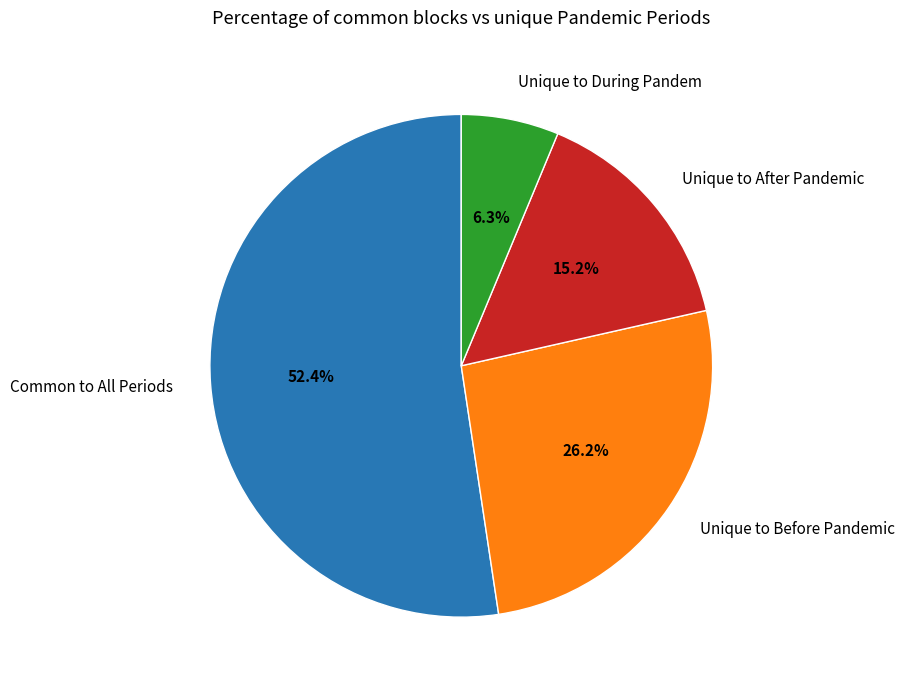

How much of the chart is everything except Unique to After Pandemic?

84.8%